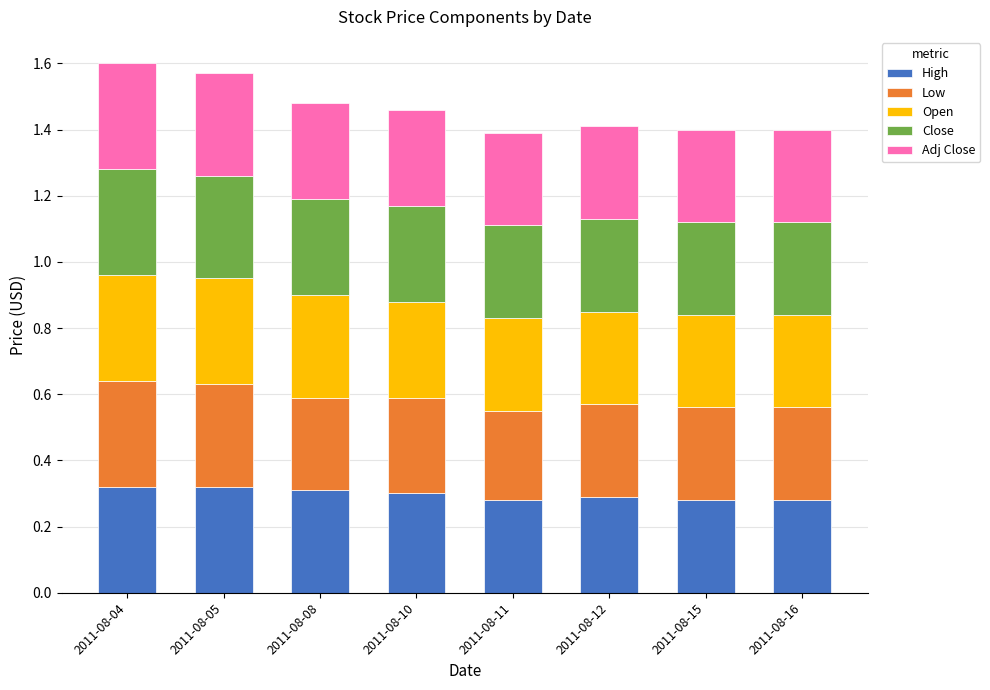

What is the total value across all series at 2011-08-08?

1.5